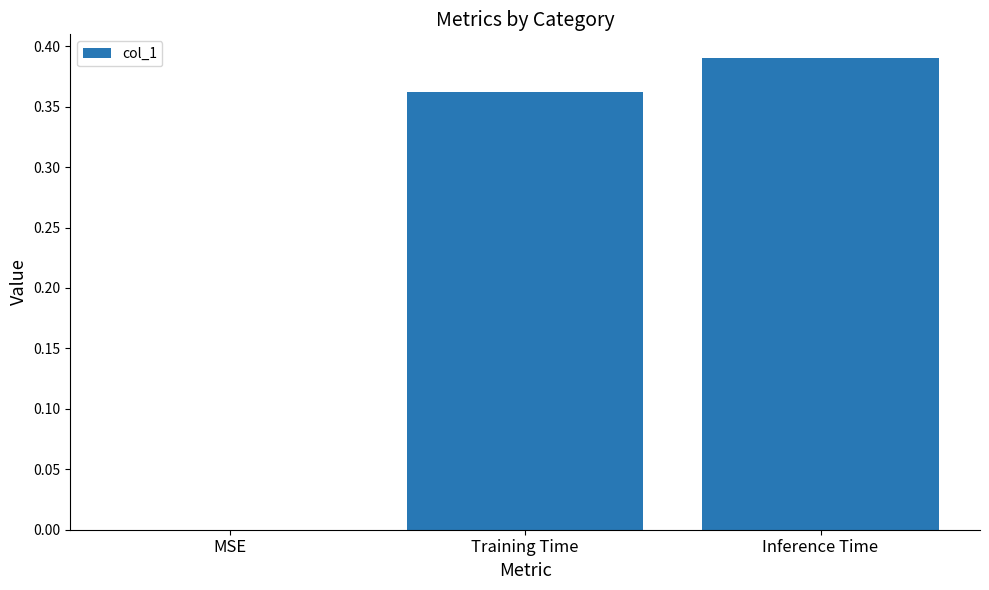

How many positive values are there?

2